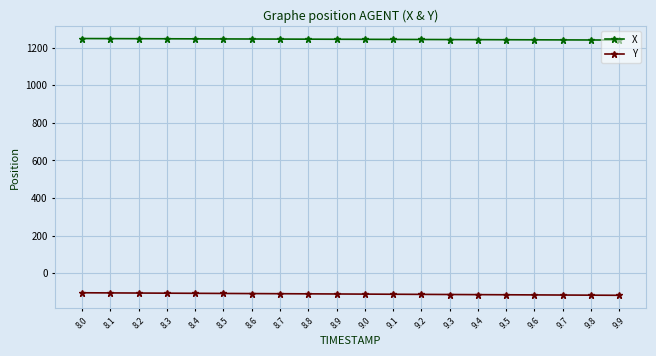

What is the maximum value shown in the chart?

1247.8